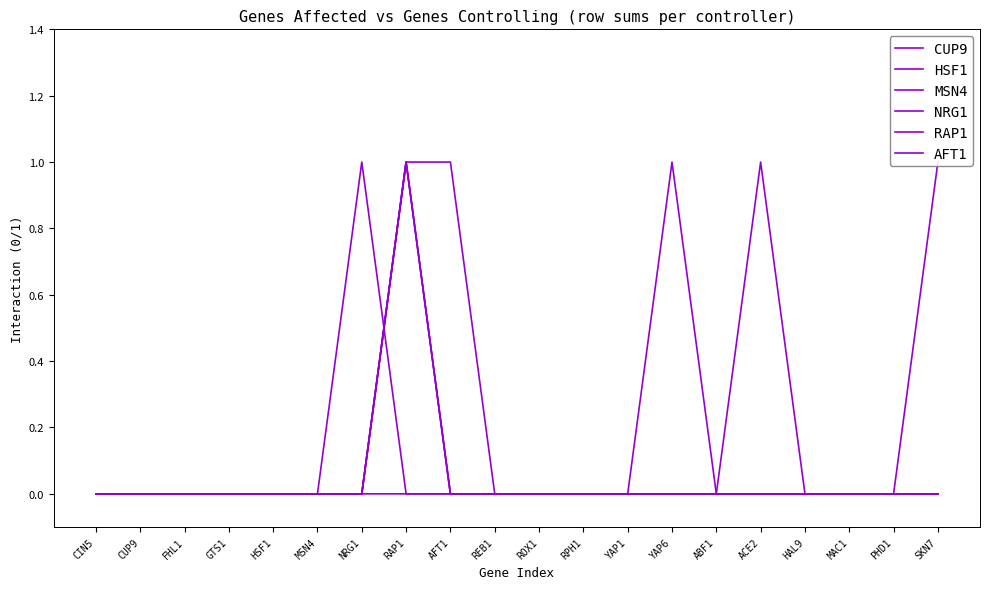

Which series has the largest total across all categories?

MSN4